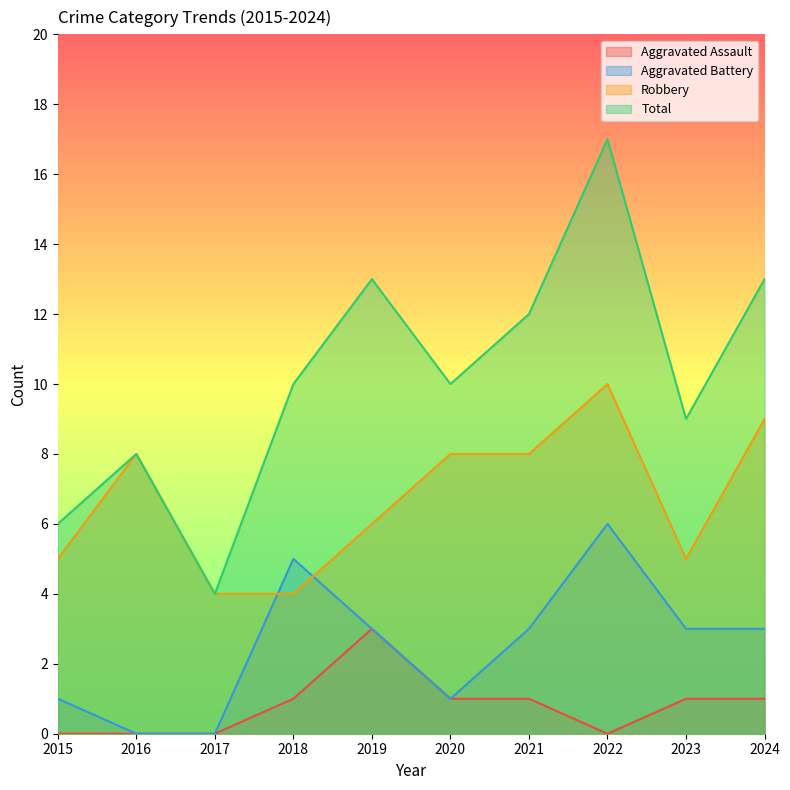

True or false: Robbery and Total intersect in this chart.

False